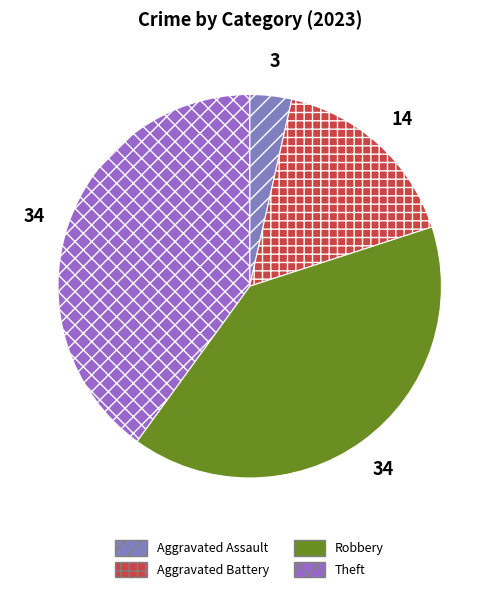

Does Theft account for over 50% of the chart?

No